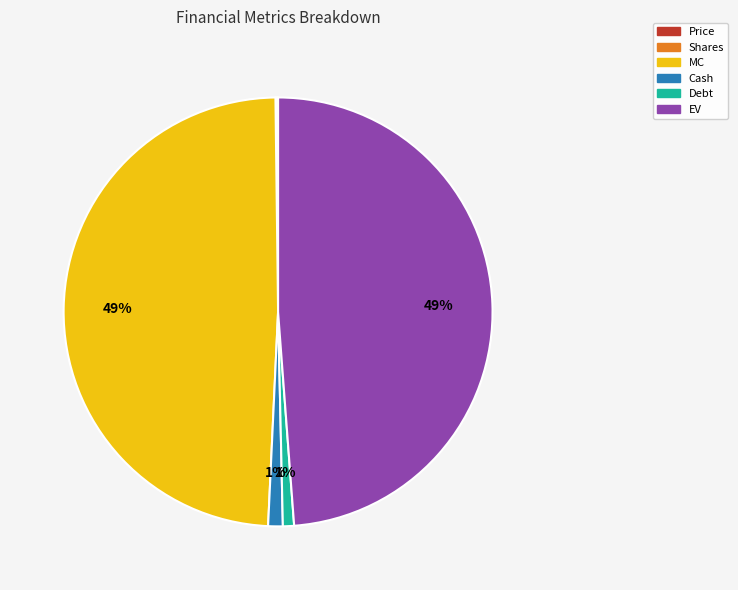

Is there a majority slice in this chart?

No